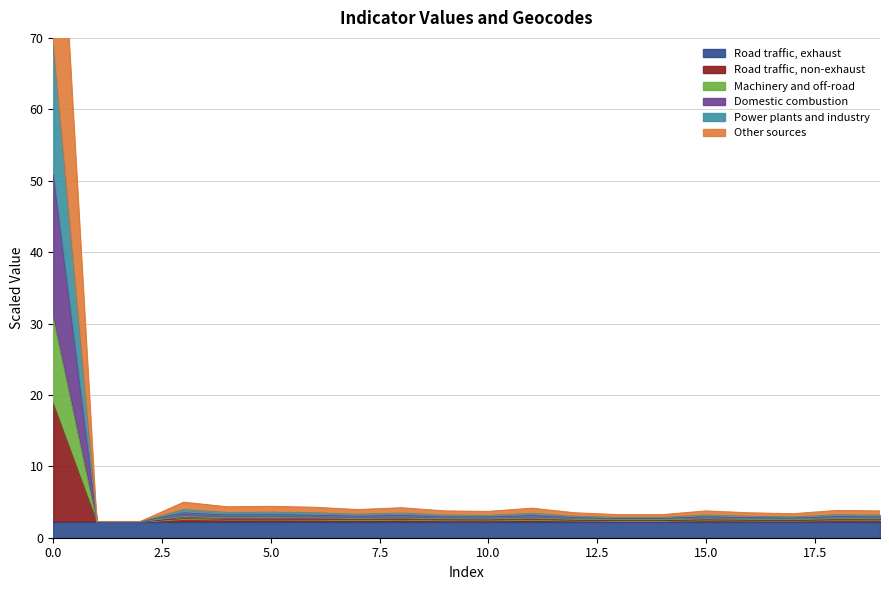

At which label is geocd closest to 10?

3